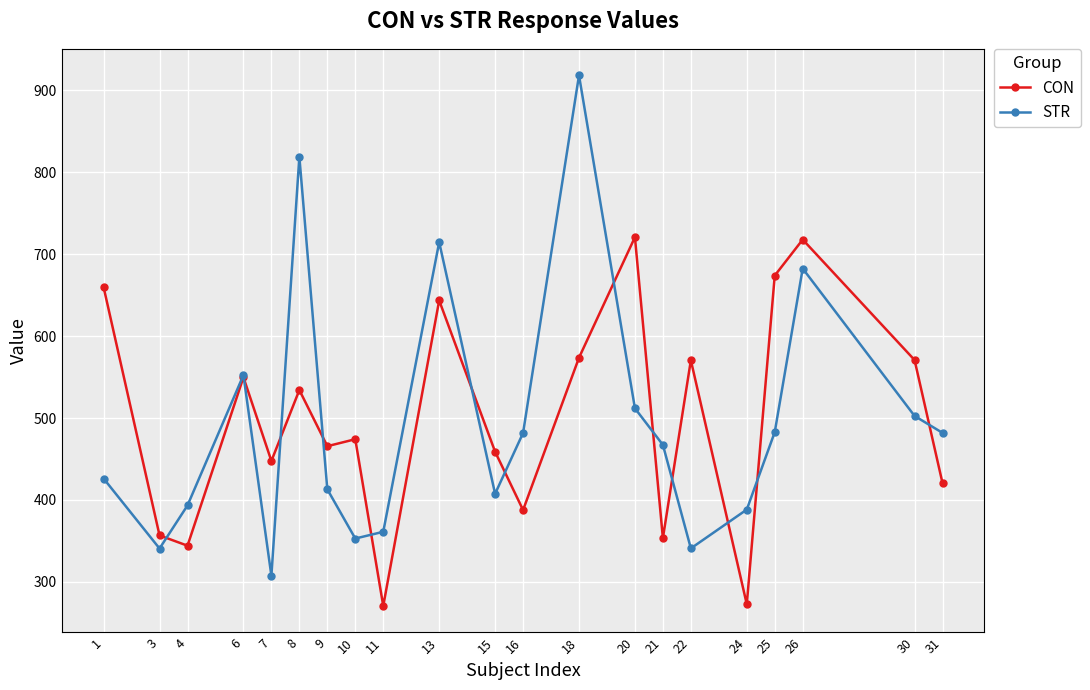

Which series ends up on top after the final intersection of CON and STR?

STR